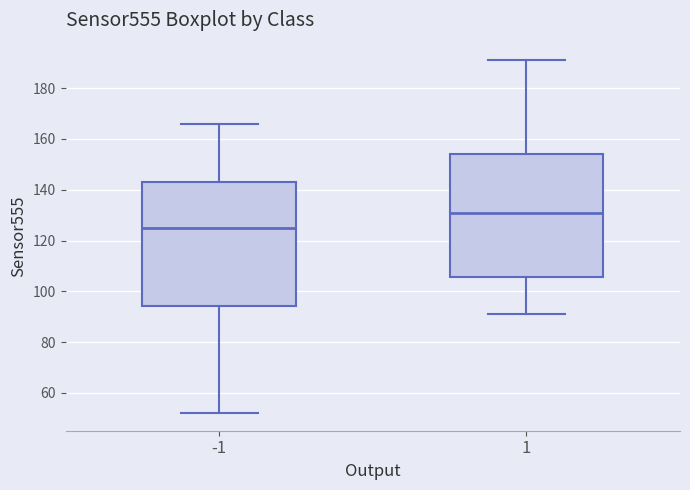

Reading left to right, transcribe this box plot: for each box, give where its median line is, the range the box spans, and where its two whiskers end, as read against the y-axis. The values are not printed on the chart, so give them approximately, as read against the axis.

-1: median 126, box 94 to 144, whiskers 52 to 166
1: median 132, box 106 to 154, whiskers 92 to 192